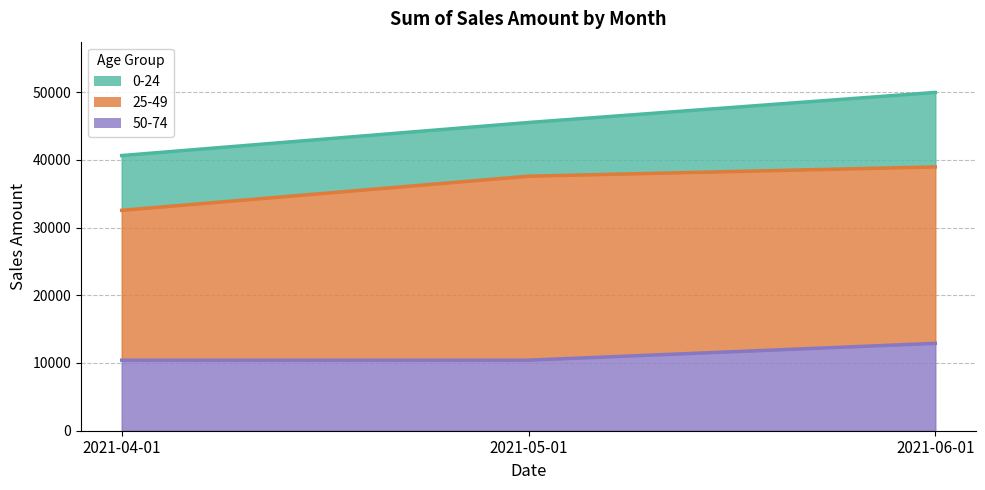

What is the label of the 3rd point from the right?

2021-04-01